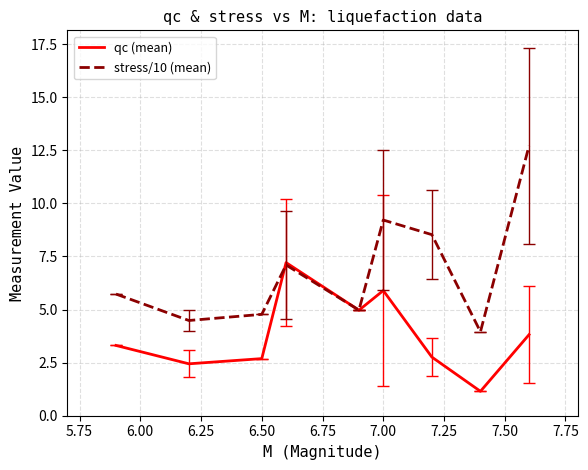

How many times do stress/10 (mean) and qc (mean) cross each other?

2